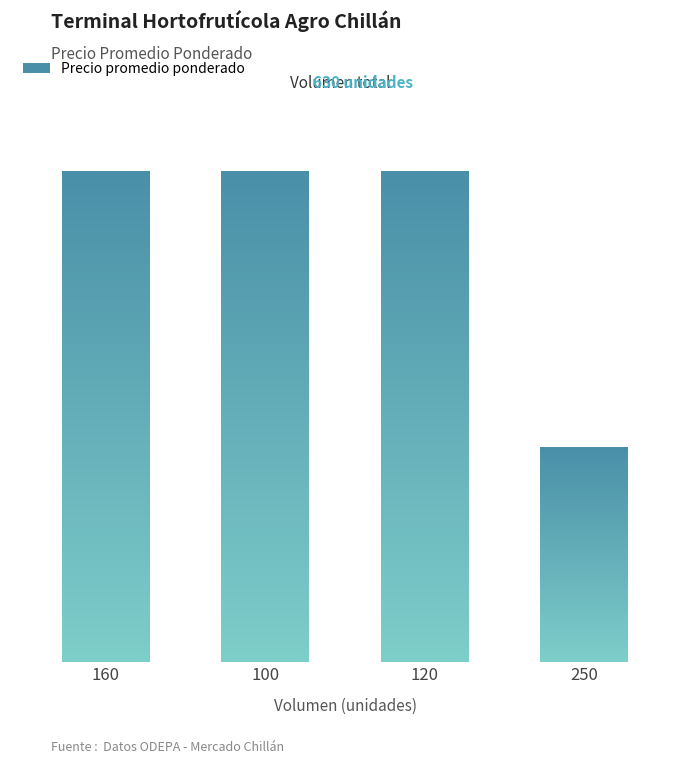

Is it true that the value at 250 is 2060?

False